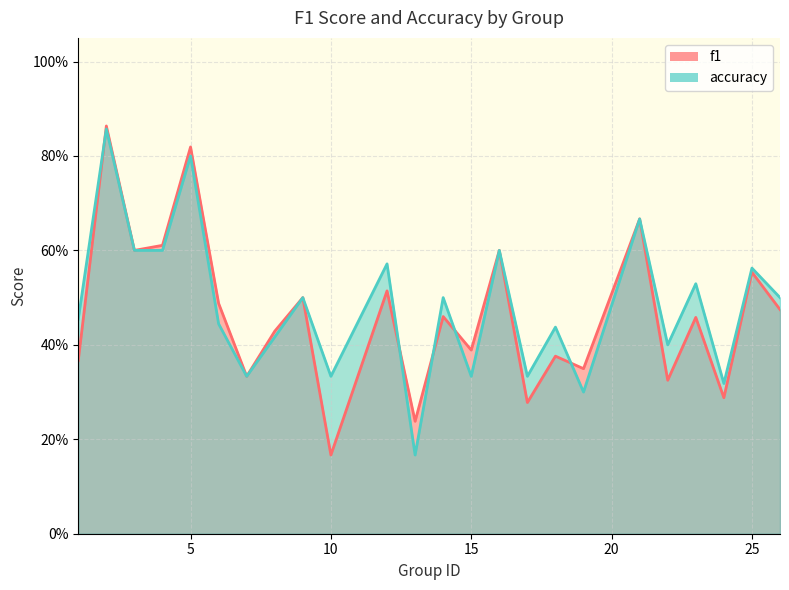

Does the chart display data point markers on the line(s)?

No